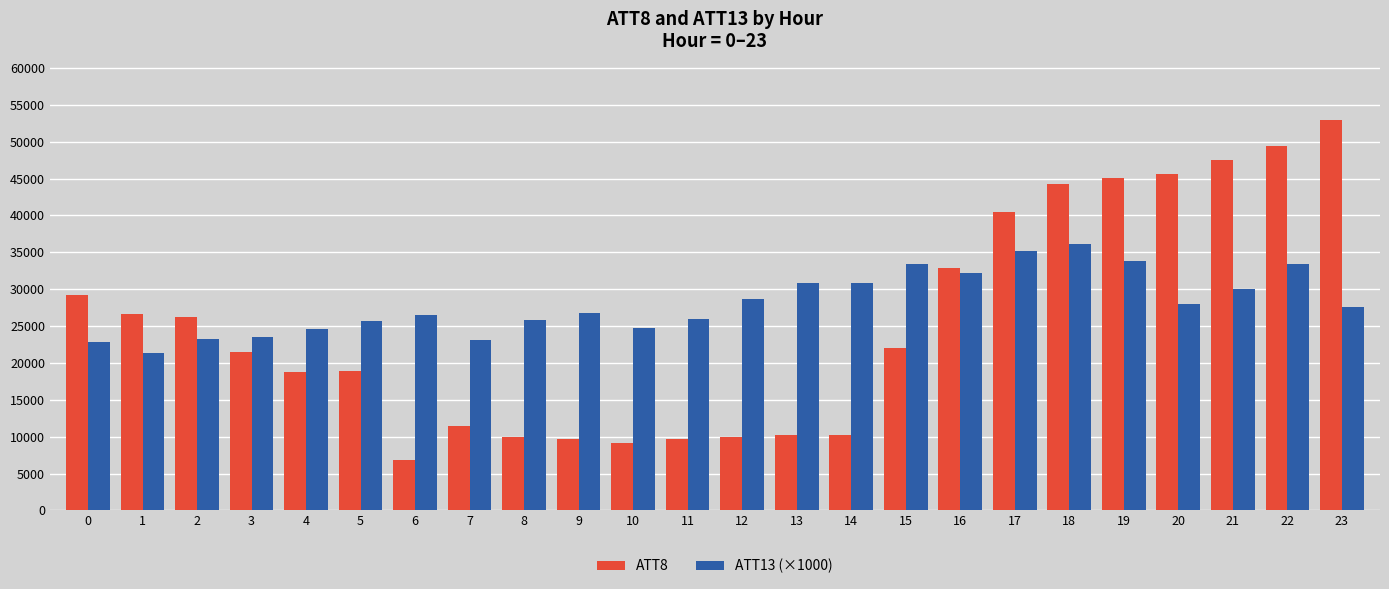

At which label does ATT8 reach its minimum?

6